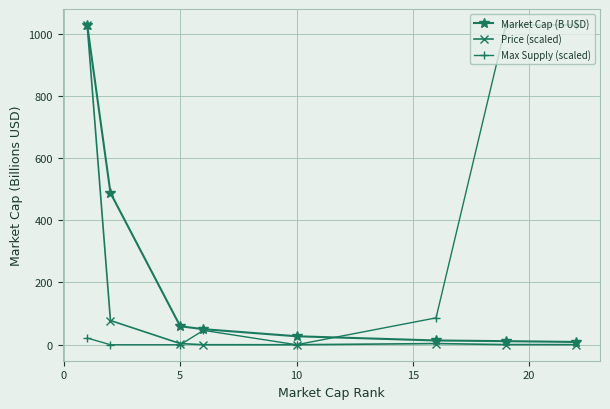

List the series in order of their overall mean, highest first.

Max Supply (scaled), Market Cap (B USD), Price (scaled)